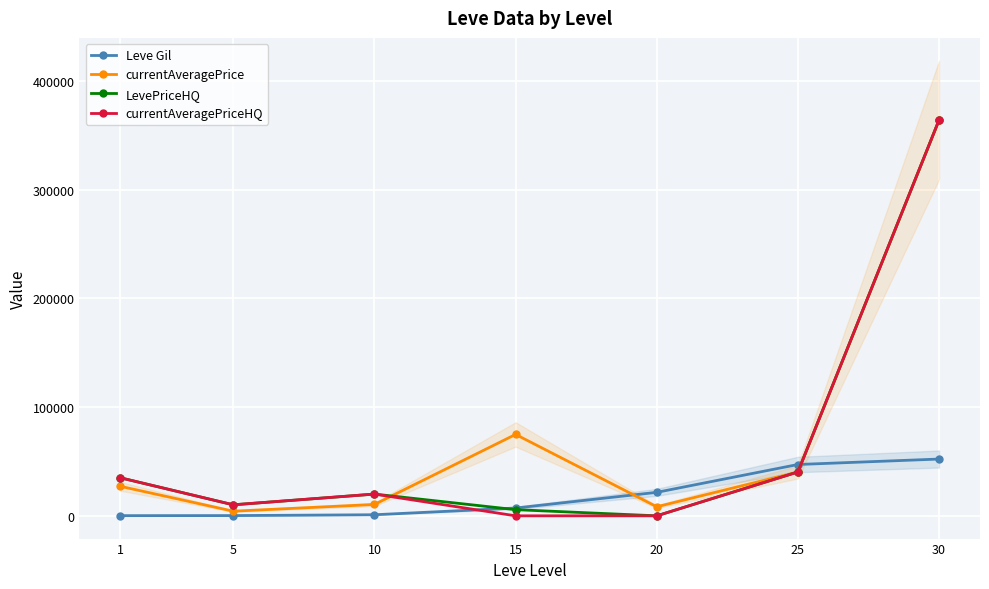

The Leve Gil series shows 990 at 10. True or false?

True